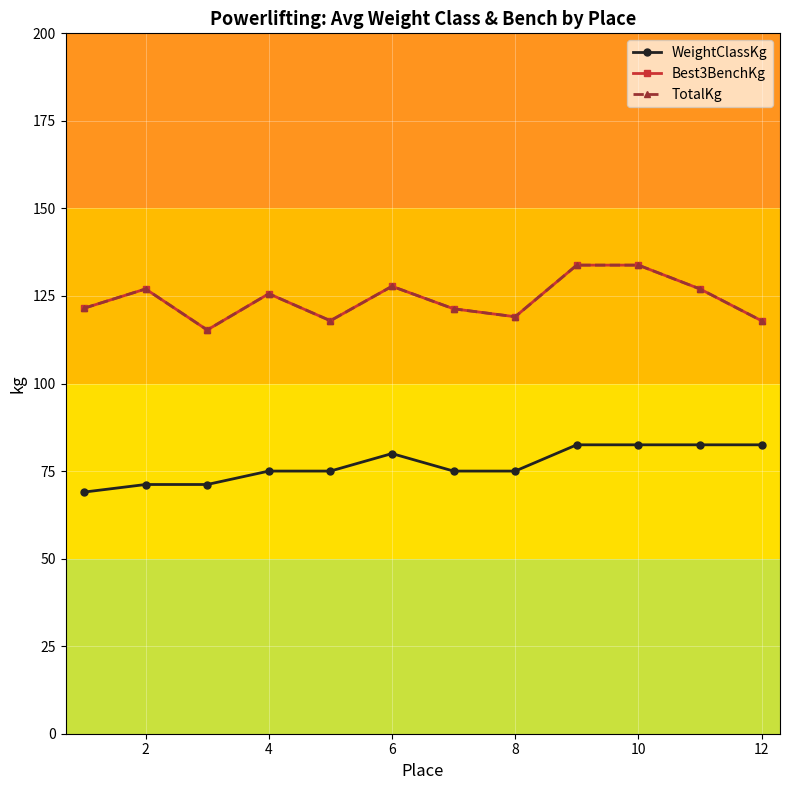

At which label does TotalKg reach its minimum?

4